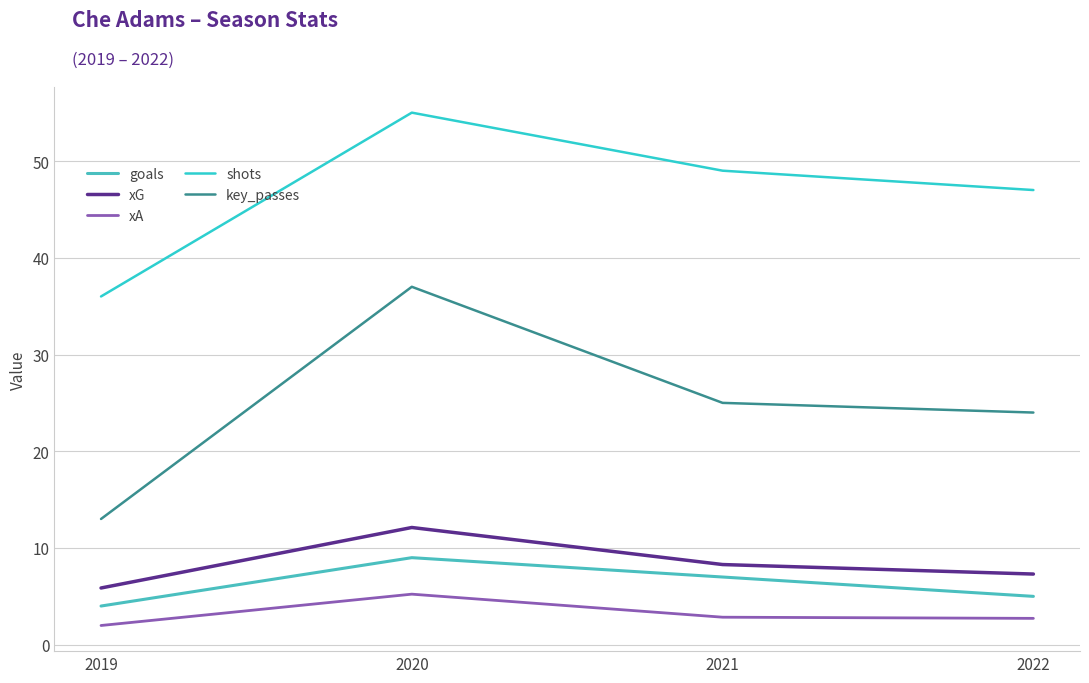

Is this an area chart (filled region under the line)?

No